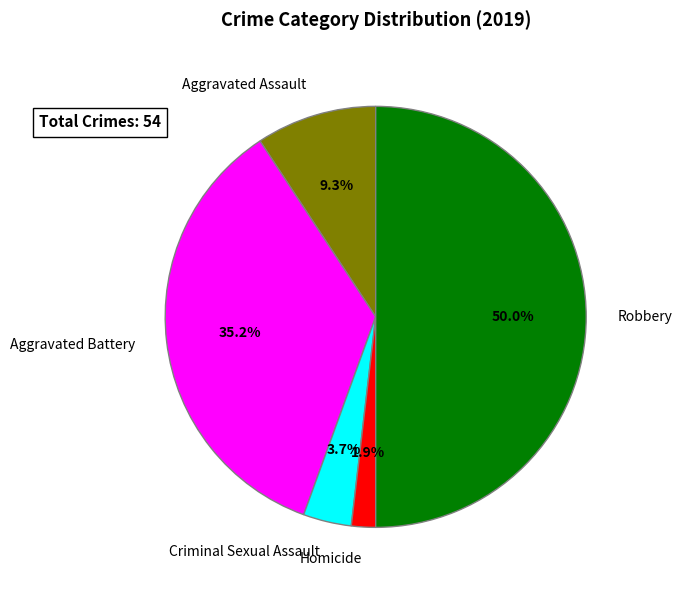

Is the sum of Aggravated Assault and Robbery greater than half?

Yes